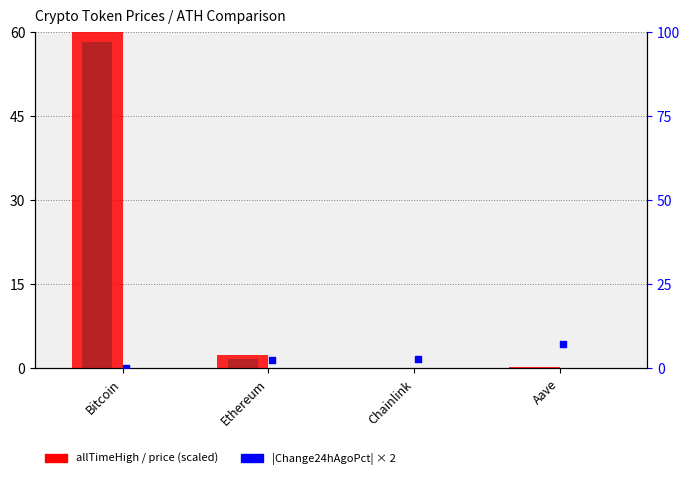

At which category is the sum across all series the highest?

Bitcoin